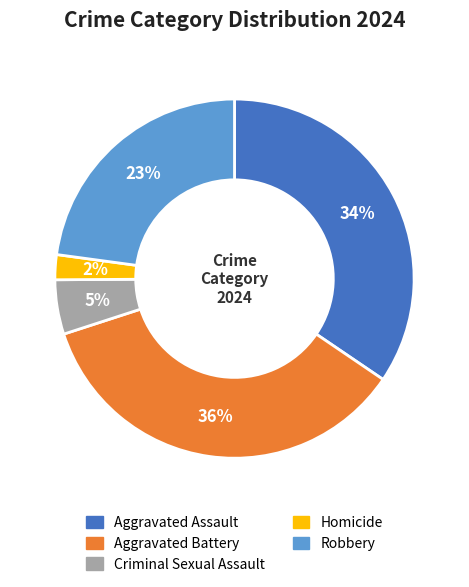

Does Criminal Sexual Assault account for over 50% of the chart?

No